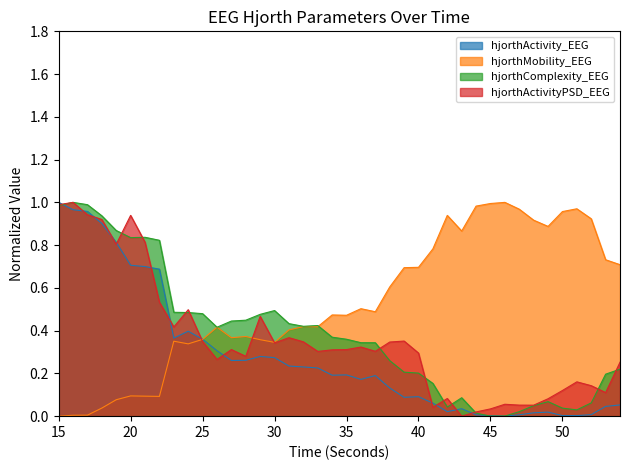

How many series are shown in this chart?

4